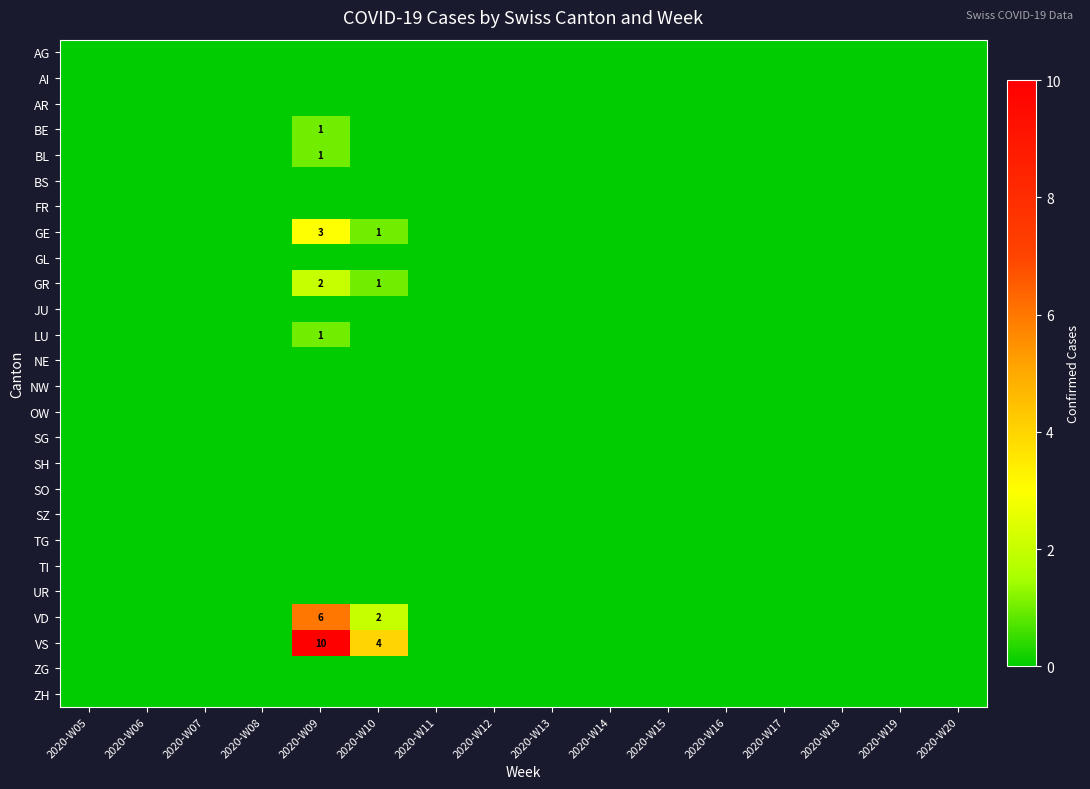

The VD series shows 4 at 2020-W09. True or false?

False